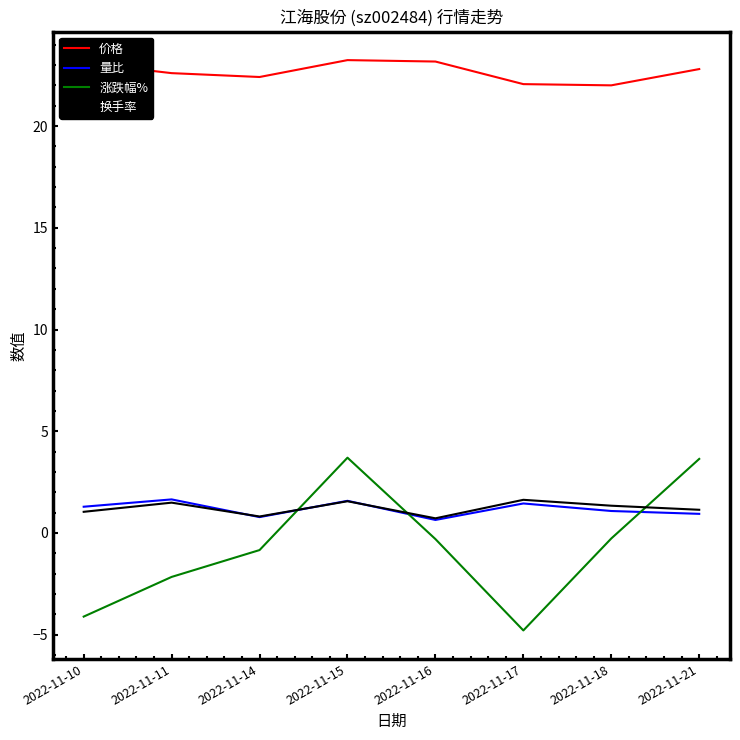

Where do 换手率 and 涨跌幅% first cross each other?

2022-11-14 and 2022-11-15